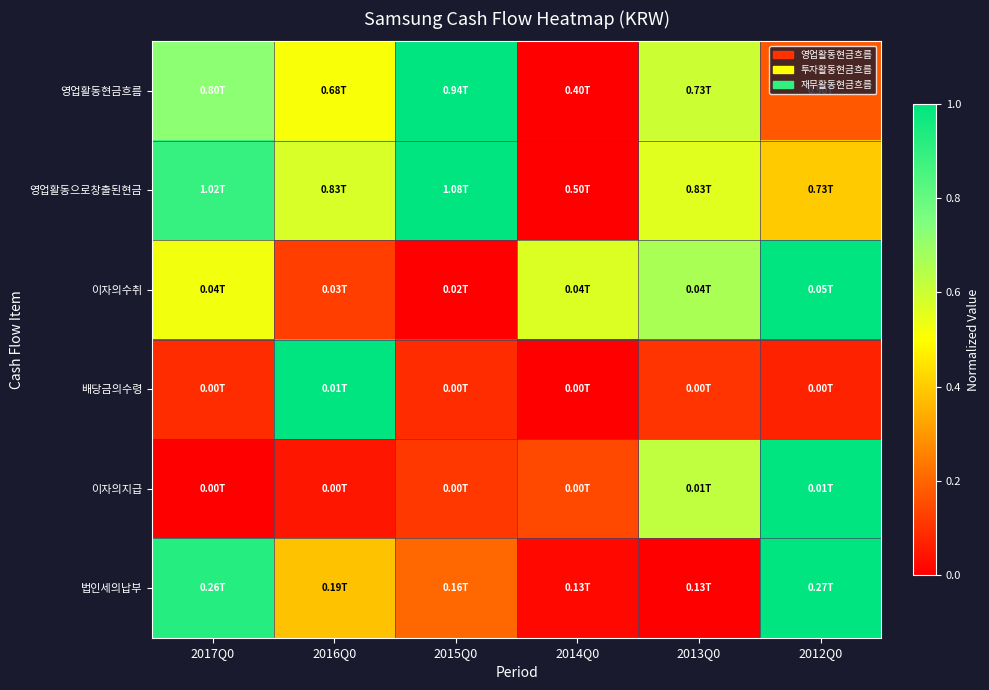

Reading left to right, transcribe all the data shown in this chart.

영업활동현금흐름: 2017Q0=0.7	2016Q0=0.5	2015Q0=1.0	2014Q0=0.0	2013Q0=0.6	2012Q0=0.2
영업활동으로창출된현금: 2017Q0=0.9	2016Q0=0.6	2015Q0=1.0	2014Q0=0.0	2013Q0=0.6	2012Q0=0.4
이자의수취: 2017Q0=0.5	2016Q0=0.1	2015Q0=0.0	2014Q0=0.6	2013Q0=0.7	2012Q0=1.0
배당금의수령: 2017Q0=0.1	2016Q0=1.0	2015Q0=0.1	2014Q0=0.0	2013Q0=0.1	2012Q0=0.1
이자의지급: 2017Q0=0.0	2016Q0=0.0	2015Q0=0.1	2014Q0=0.1	2013Q0=0.6	2012Q0=1.0
법인세의납부: 2017Q0=0.9	2016Q0=0.4	2015Q0=0.2	2014Q0=0.0	2013Q0=0.0	2012Q0=1.0